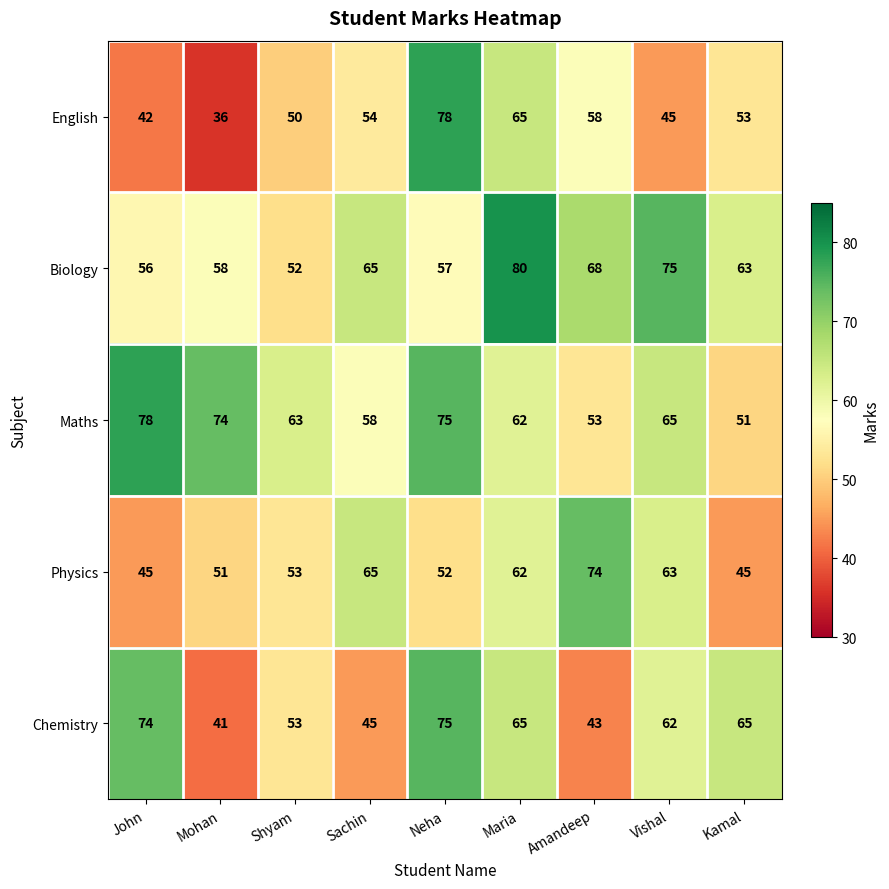

Which category has the highest value in the Physics series?

Amandeep